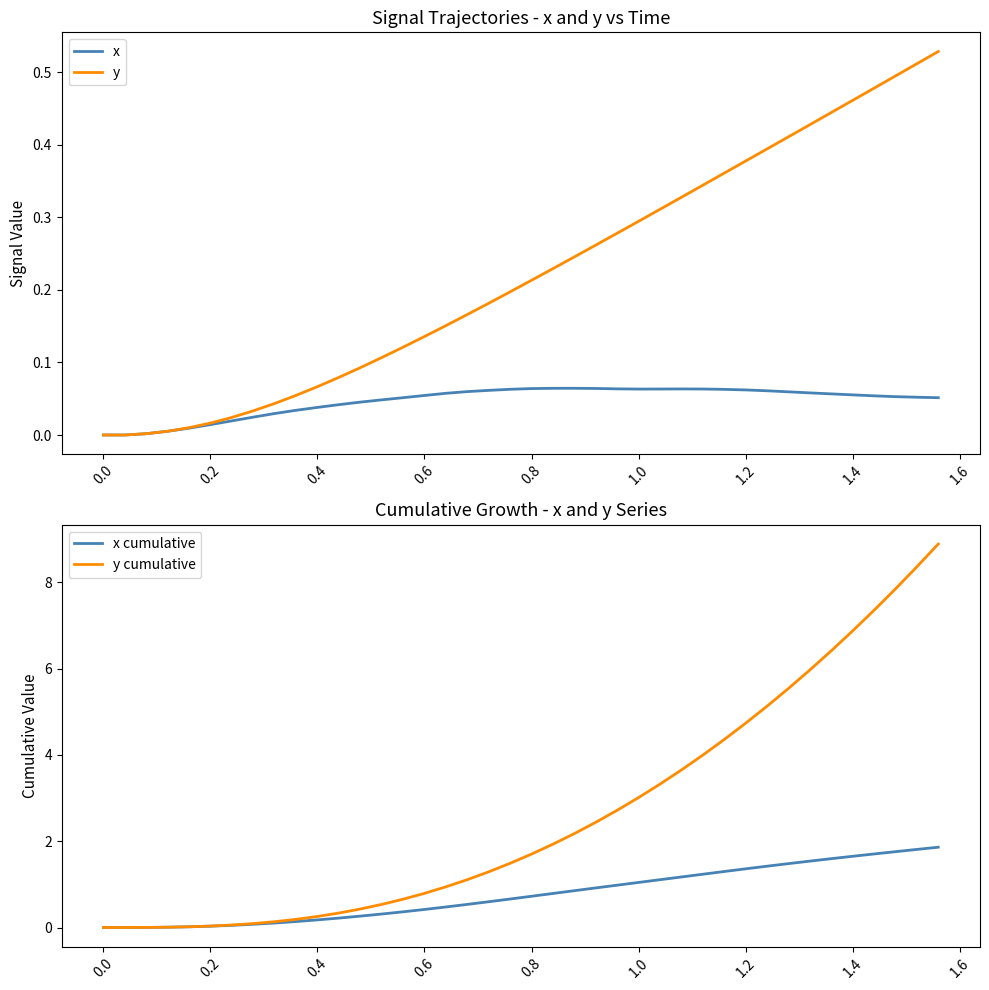

True or false: x and x cumulative intersect in this chart.

False